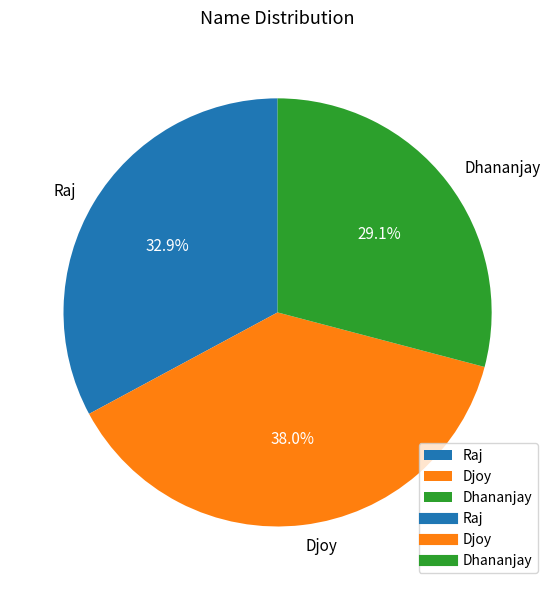

What percentage is the Dhananjay slice, to the nearest percent?

29%